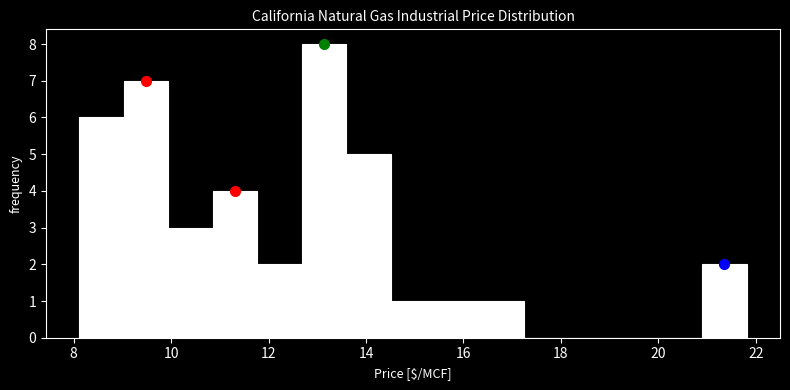

Reading left to right, transcribe this chart: for each bar, give the range it covers on the x-axis and its height. Neither the bar edges nor the heights are printed on the chart, so give them approximately, as read against the axes.

8.2 to 9.0: 6
9.0 to 10.0: 7
10.0 to 10.8: 3
10.8 to 11.8: 4
11.8 to 12.6: 2
12.6 to 13.6: 8
13.6 to 14.6: 5
14.6 to 15.4: 1
15.4 to 16.4: 1
16.4 to 17.2: 1
17.2 to 18.2: 0
18.2 to 19.0: 0
19.0 to 20.0: 0
20.0 to 20.8: 0
20.8 to 21.8: 2